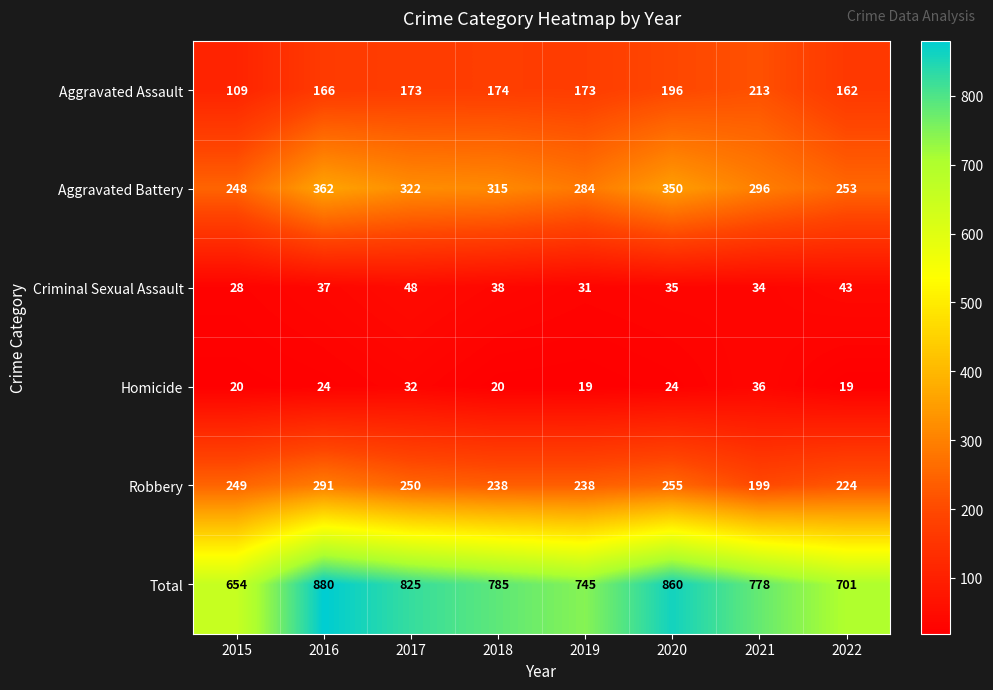

What is the sum of all Criminal Sexual Assault values?

294